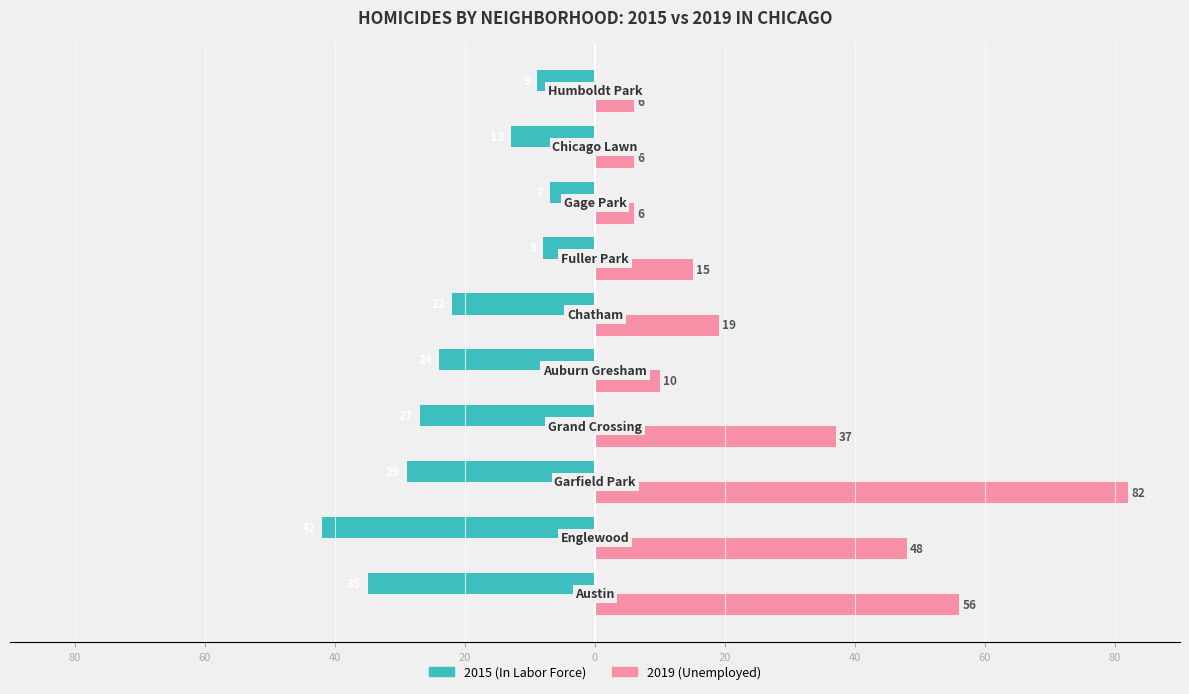

Reading left to right, list all the values displayed in this chart.

2015: -35	-42	-29	-27	-24	-22	-8	-7	-13	-9
2019: 56	48	82	37	10	19	15	6	6	6